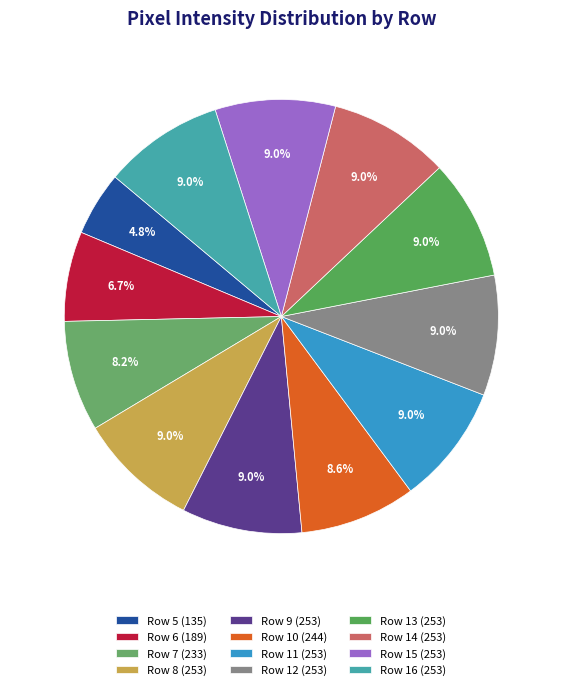

Rank the categories by value from lowest to highest.

Row 5, Row 6, Row 7, Row 10, Row 8, Row 9, Row 11, Row 12, Row 13, Row 14, Row 15, Row 16